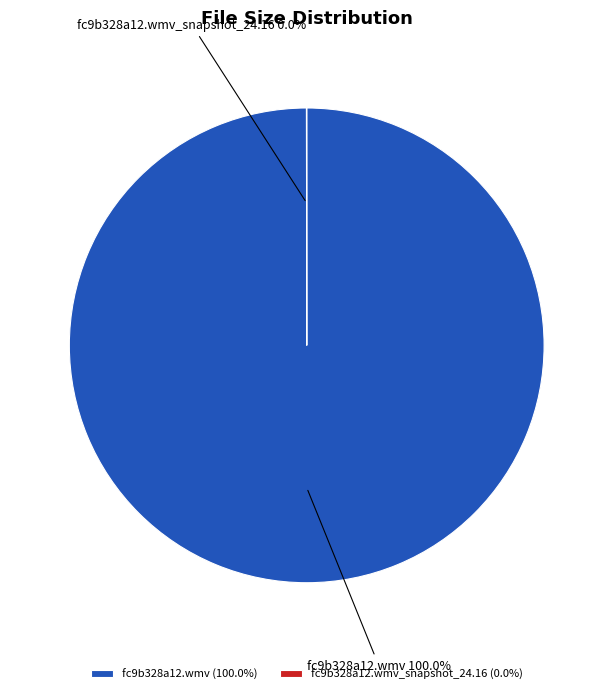

Does fc9b328a12.wmv account for over 50% of the chart?

Yes